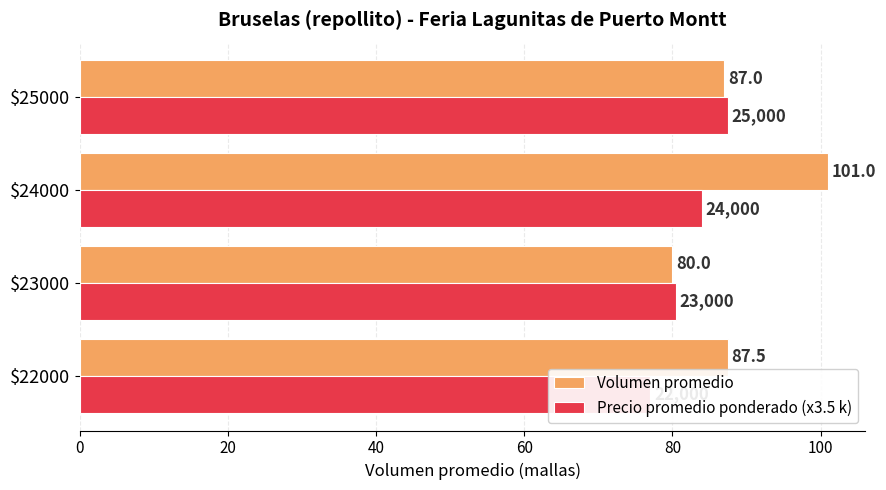

Which series has the largest range (max minus min)?

Volumen promedio